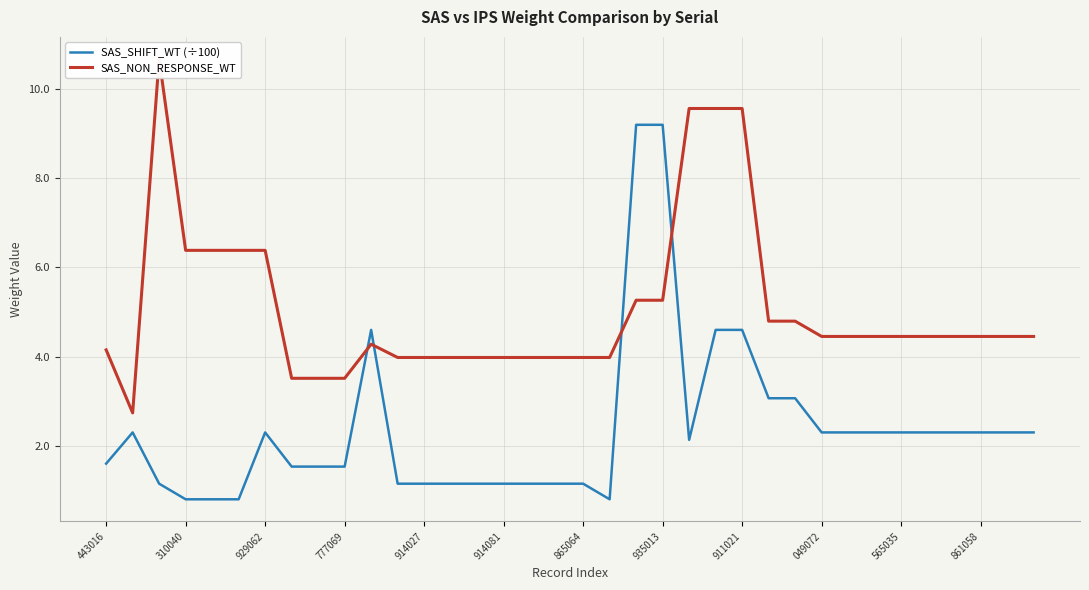

Which series ends up on top after the final intersection of SAS_NON_RESPONSE_WT and SAS_SHIFT_WT (÷100)?

SAS_NON_RESPONSE_WT